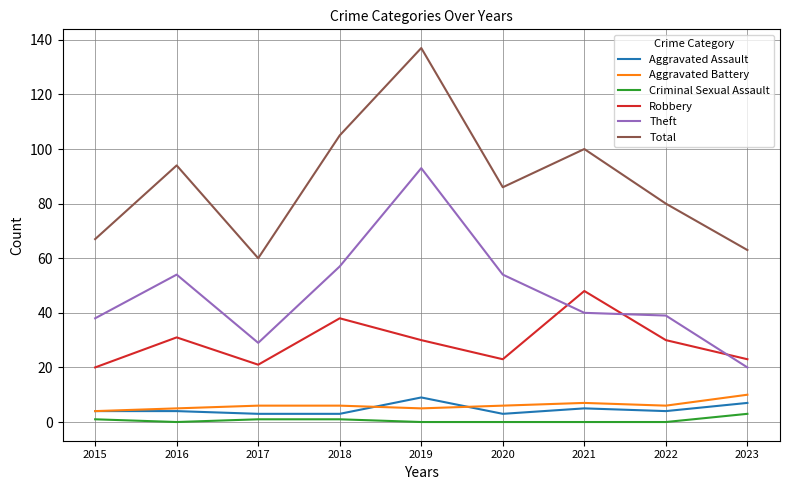

What value does the Aggravated Battery series have at 2021?

7